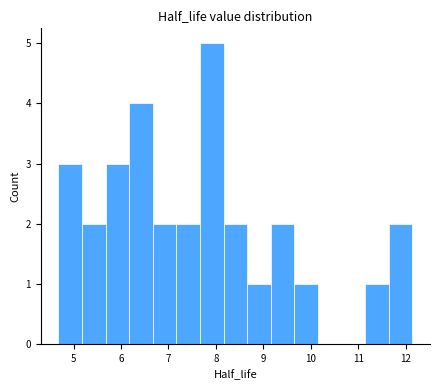

What is the height of the bar covering 9.2 to 9.7 on the x-axis? Neither the bar edges nor the heights are printed on the chart, so give them approximately, as read against the axes.

2